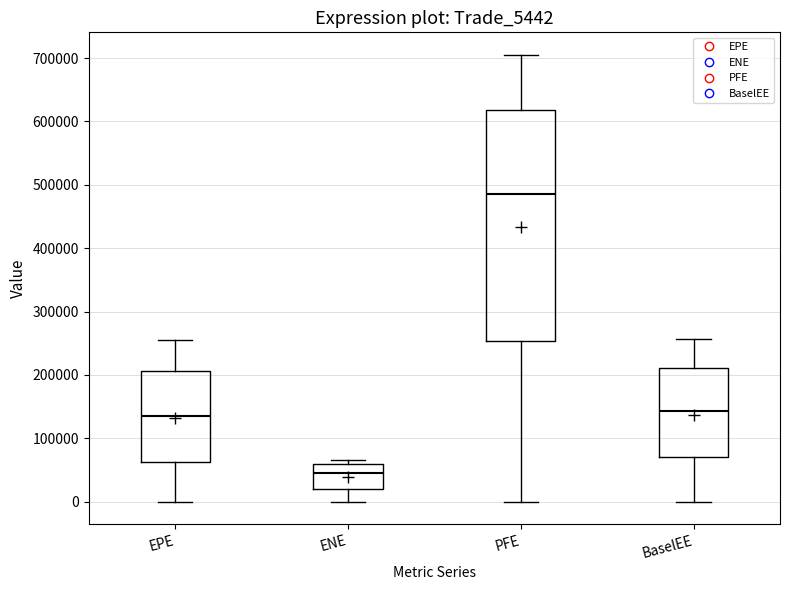

Which box is the tallest, from its lower edge to its upper edge?

PFE